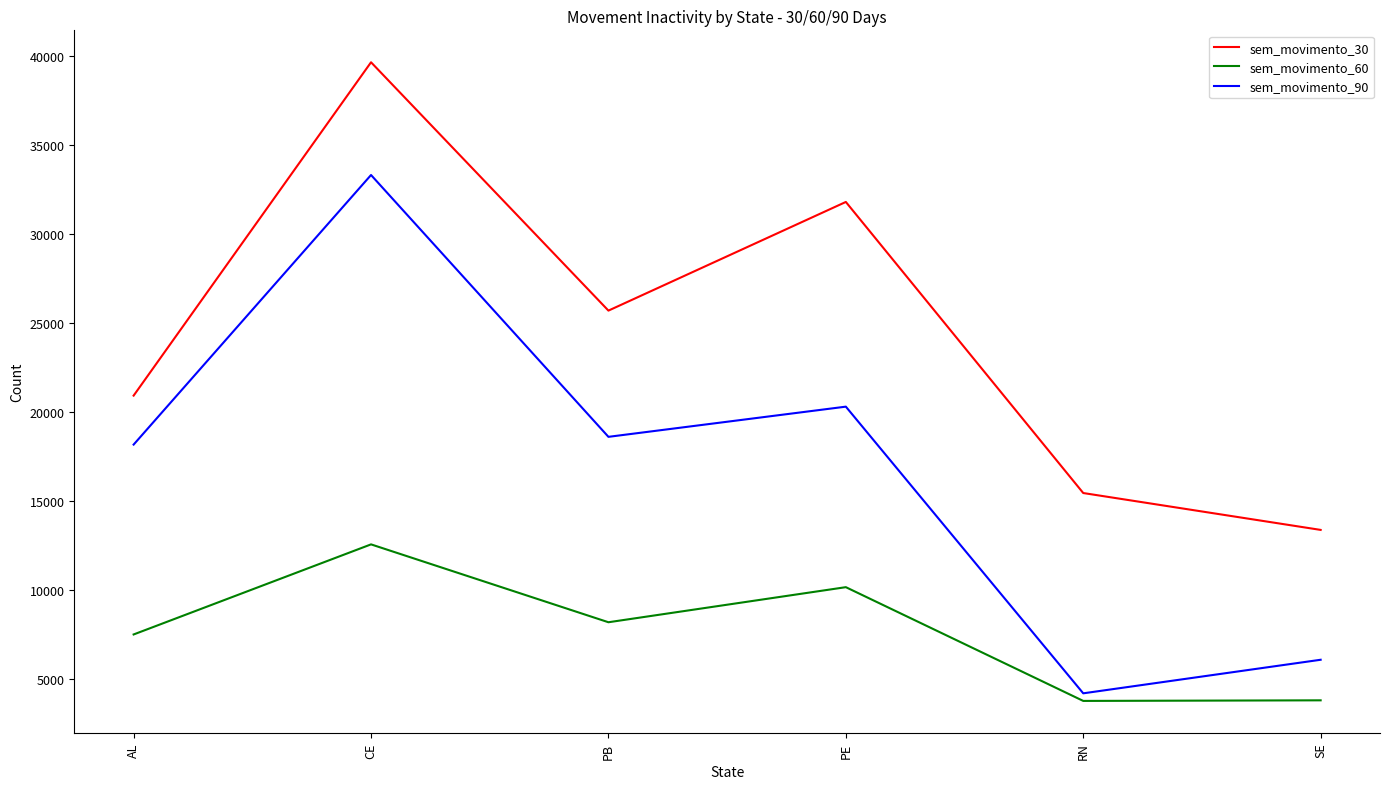

How many interior local peaks does the sem_movimento_30 series have?

2